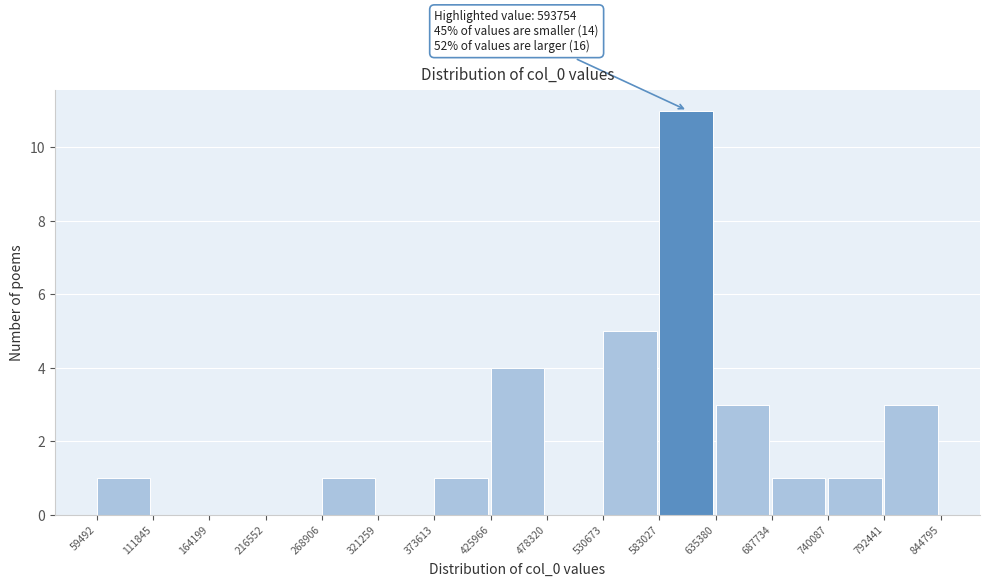

Which range on the x-axis has the tallest bar?

583027 to 635380